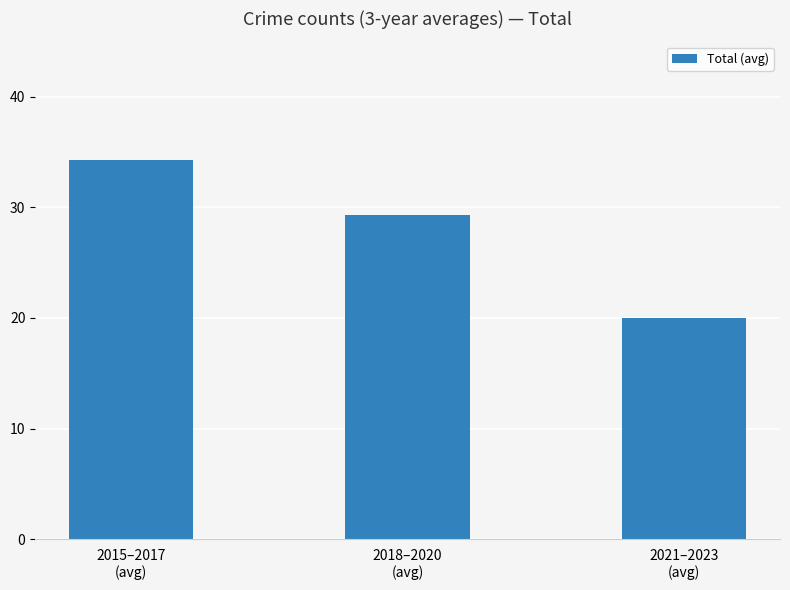

Reading left to right, list all the values displayed in this chart.

2015–2017
(avg)=34.3	2018–2020
(avg)=29.3	2021–2023
(avg)=20.0